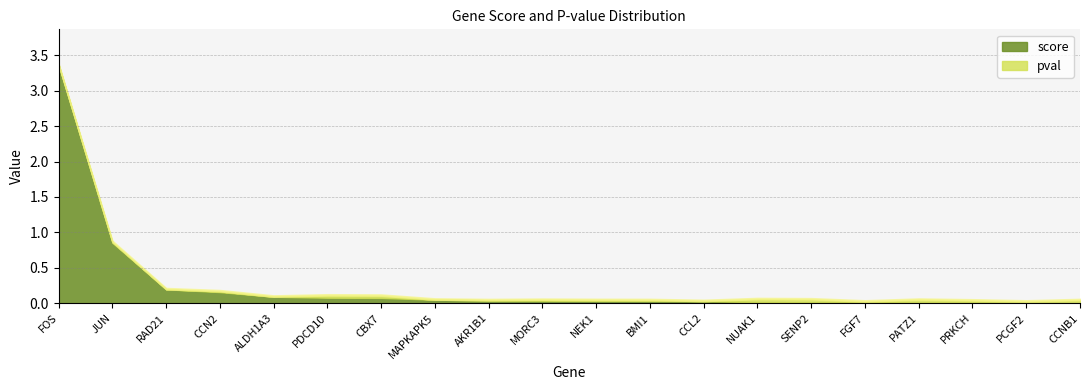

What position from the right is CCN2?

17